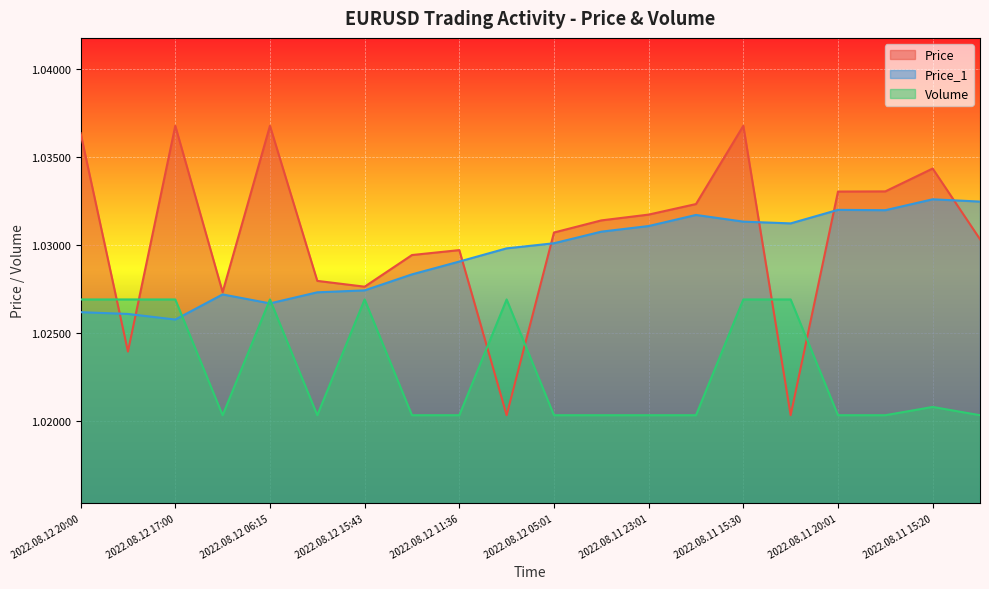

At which label is Volume closest to 1?

2022.08.12 16:01